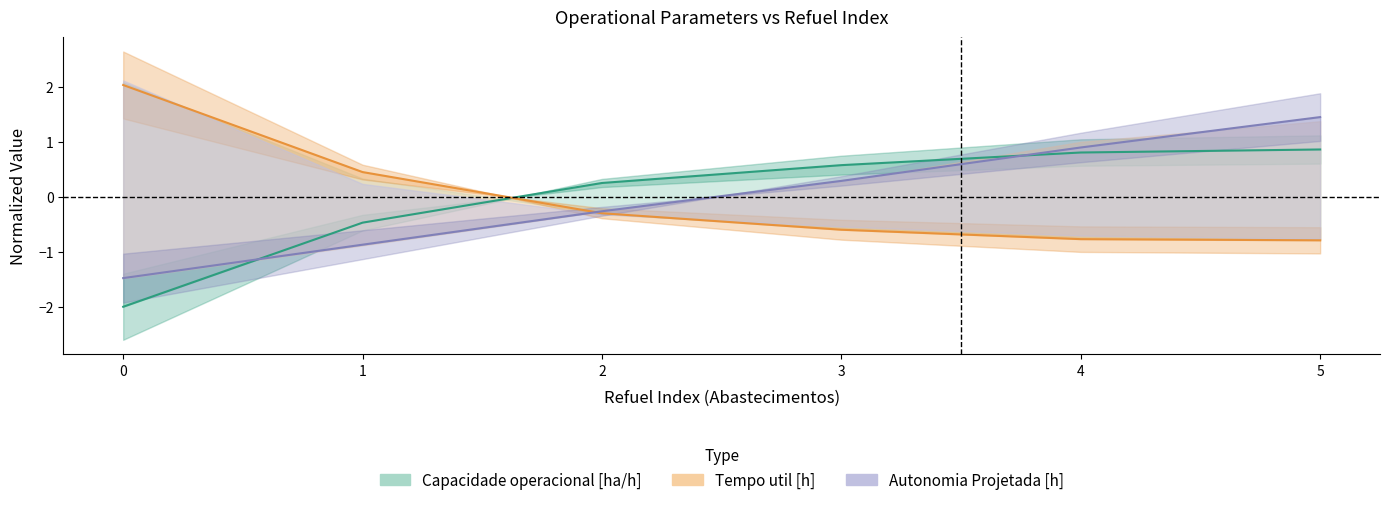

How many data points in Capacidade operacional [ha/h] are less than 0?

2